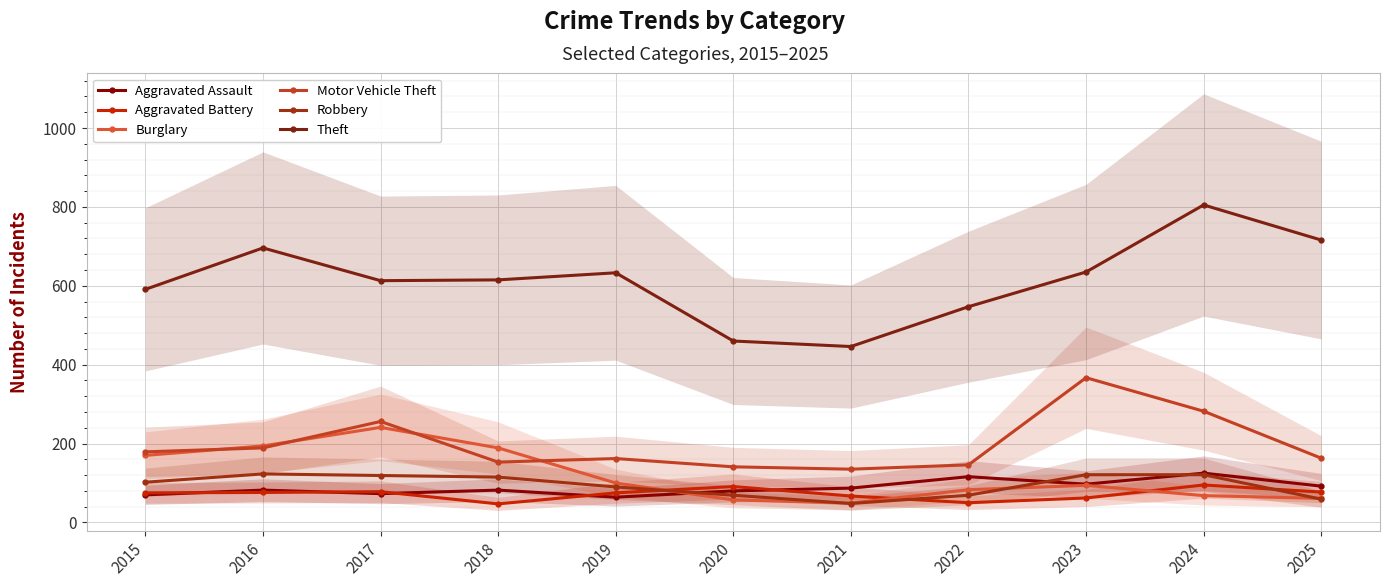

Rank the categories by Burglary value from lowest to highest.

2021, 2020, 2025, 2024, 2022, 2023, 2019, 2015, 2018, 2016, 2017